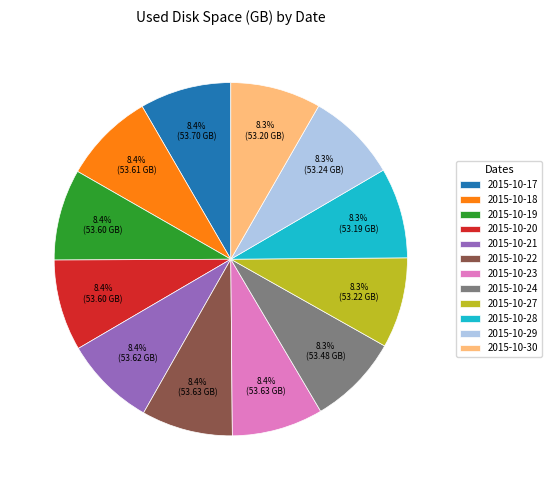

How many slices are in this pie chart?

12